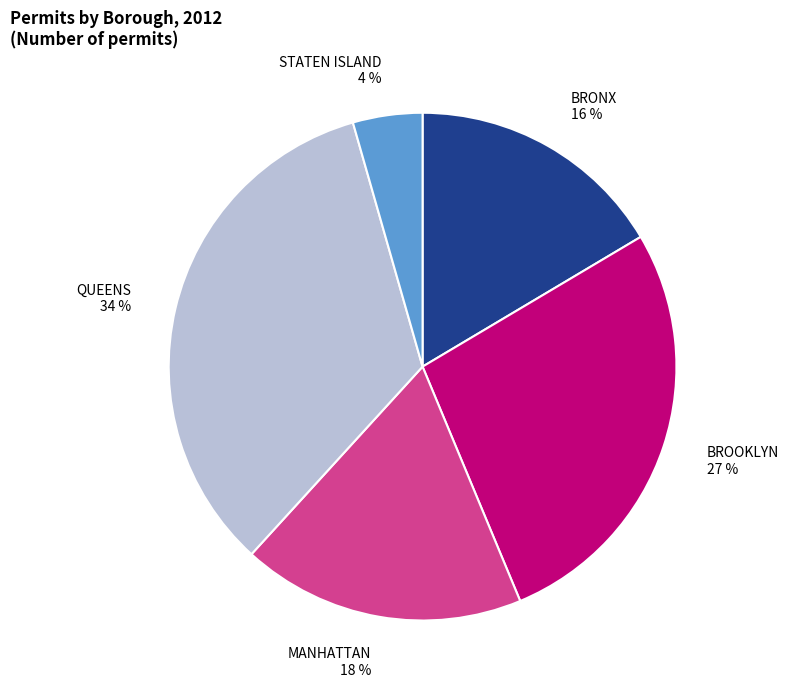

Between MANHATTAN and BRONX, which is larger?

MANHATTAN